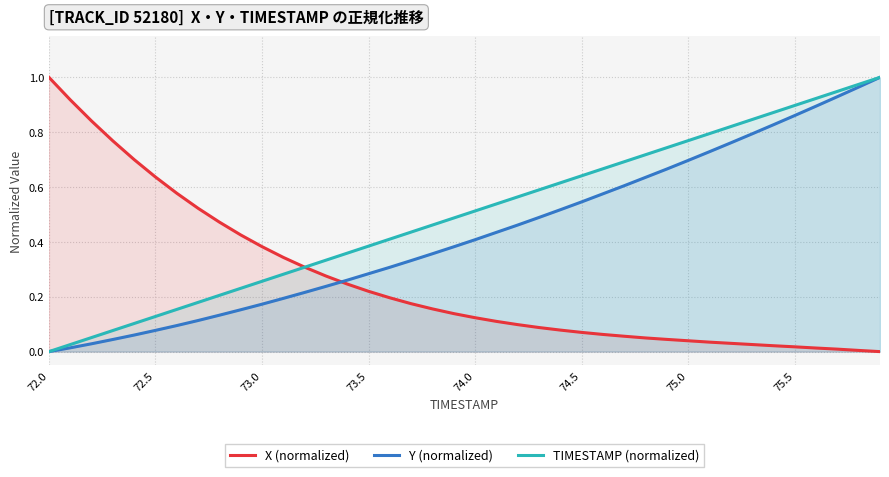

At how many categories does at least one series exceed 0?

40